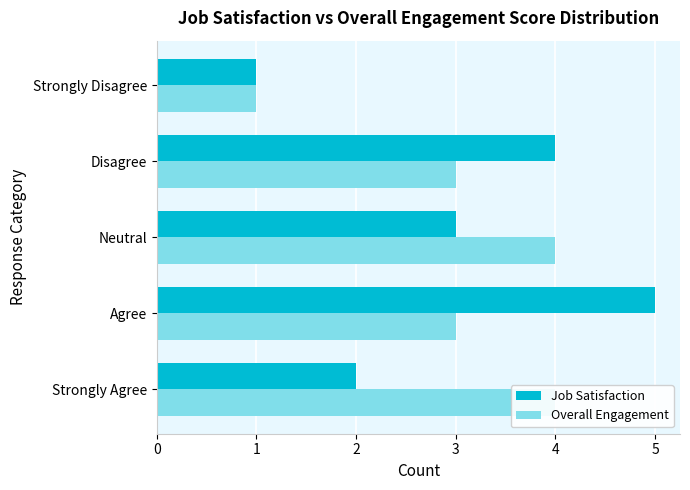

True or false: Overall Engagement has a value of 3 at Agree.

True